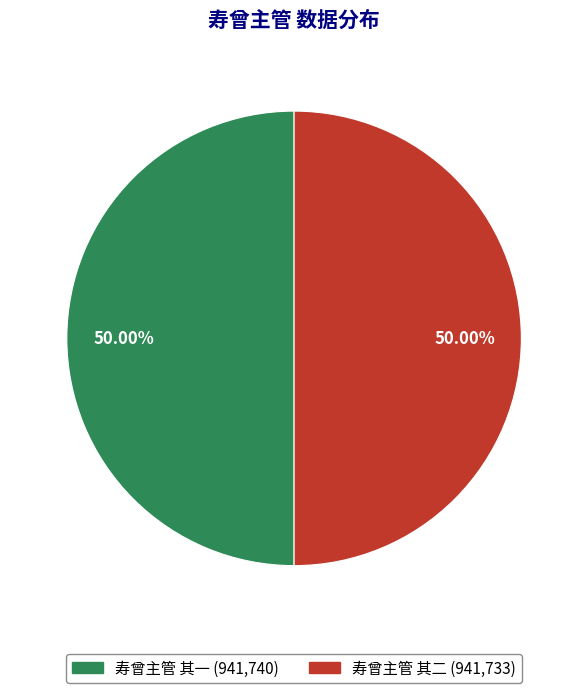

Do 寿曾主管 其二 and 寿曾主管 其一 together represent more than half of the pie?

Yes